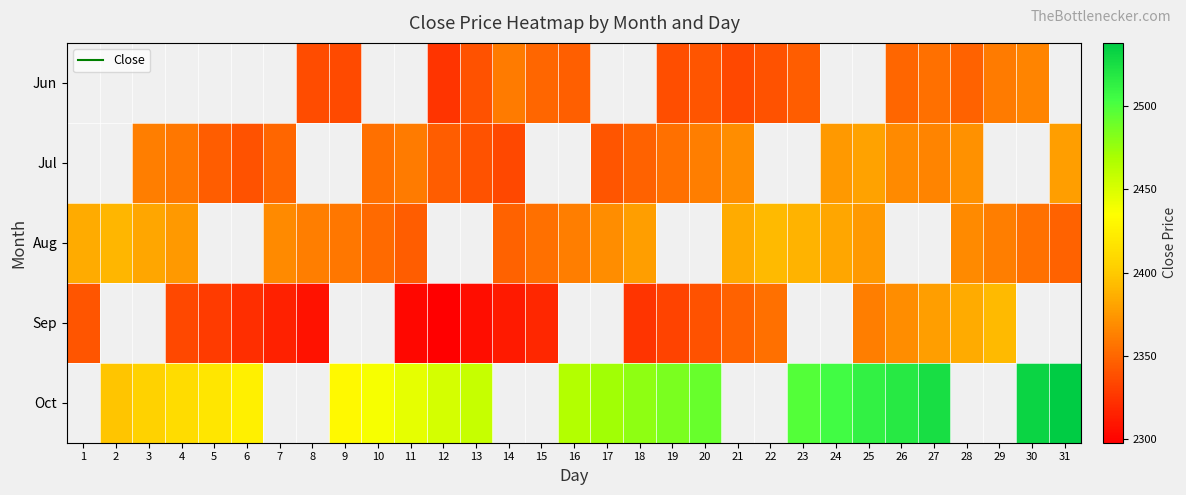

Is it true that Jul equals 4193.8 at 25?

False